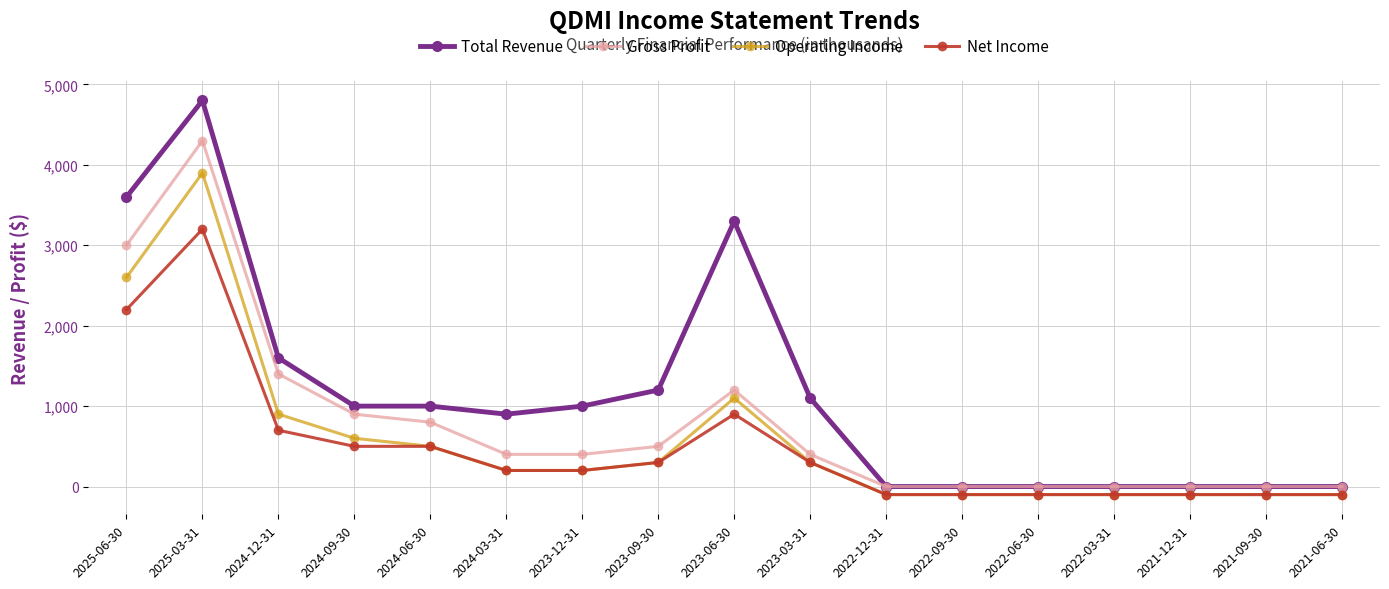

The value of Net Income at 2024-12-31 is 700. True or false?

True